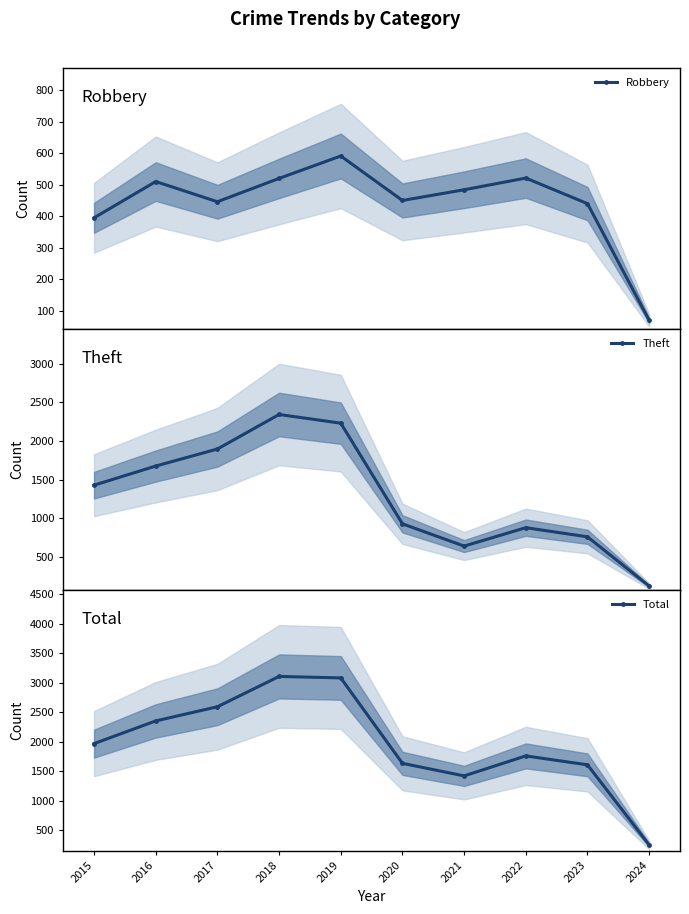

What is the difference between the maximum and minimum values in the Robbery series?

521